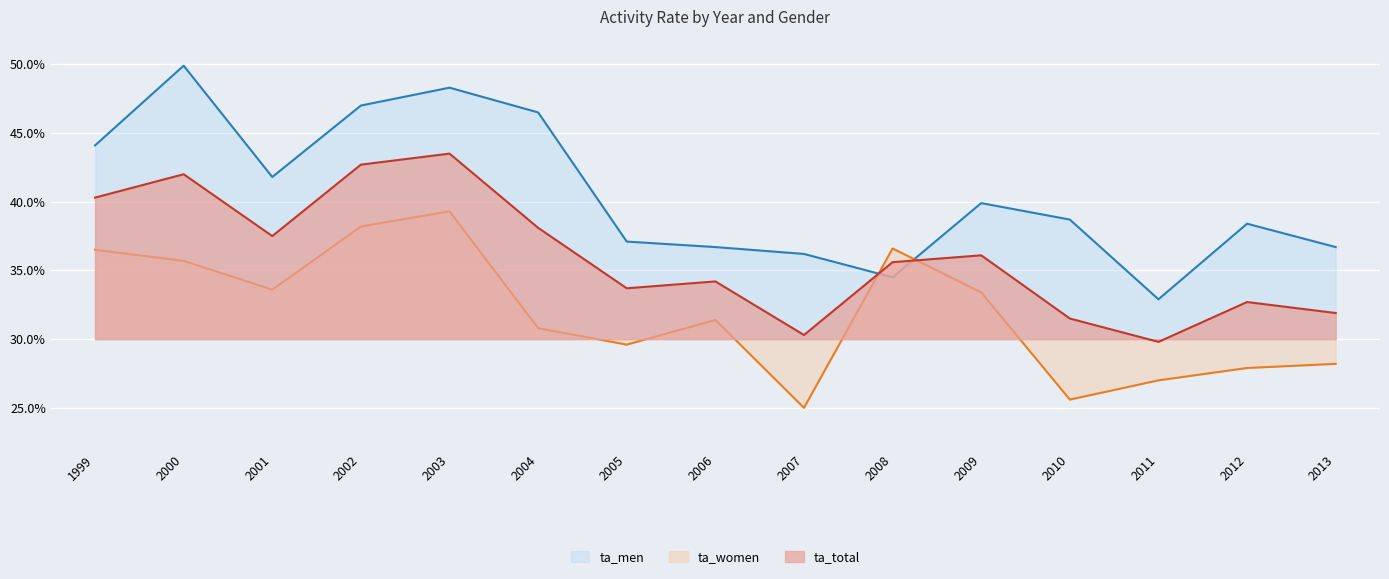

What is the average value of the ta_men series?

0.4